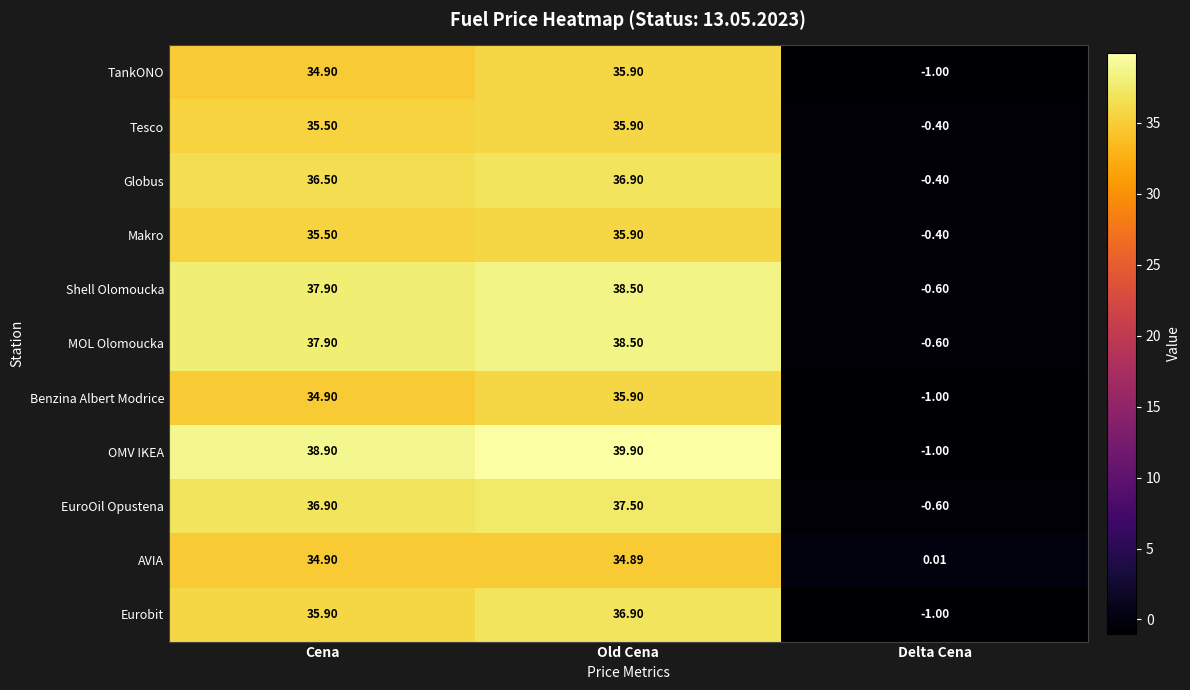

Which category has the lowest value in the MOL Olomoucka series?

Delta Cena